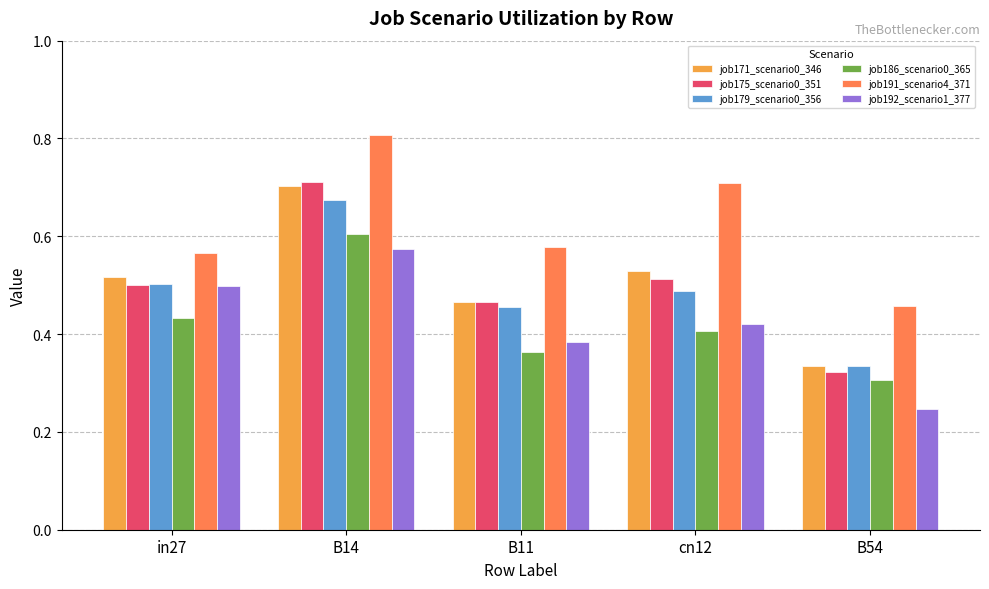

How many bars are there in each group?

6